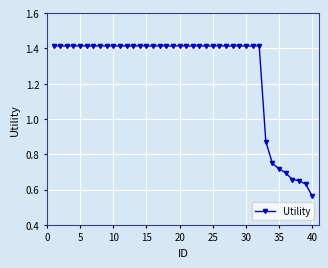

How many values are between 1 and 2?

32